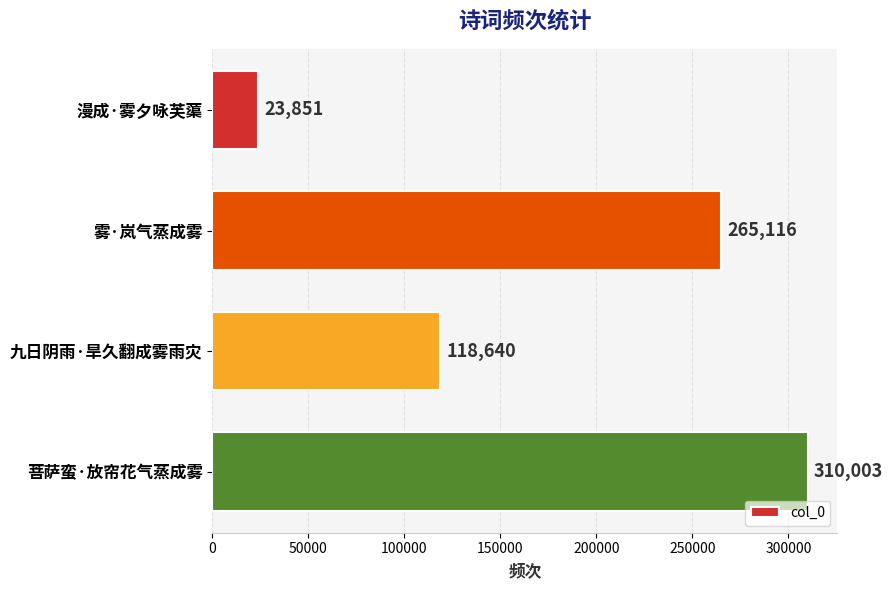

What is the difference between the maximum and minimum values?

286152